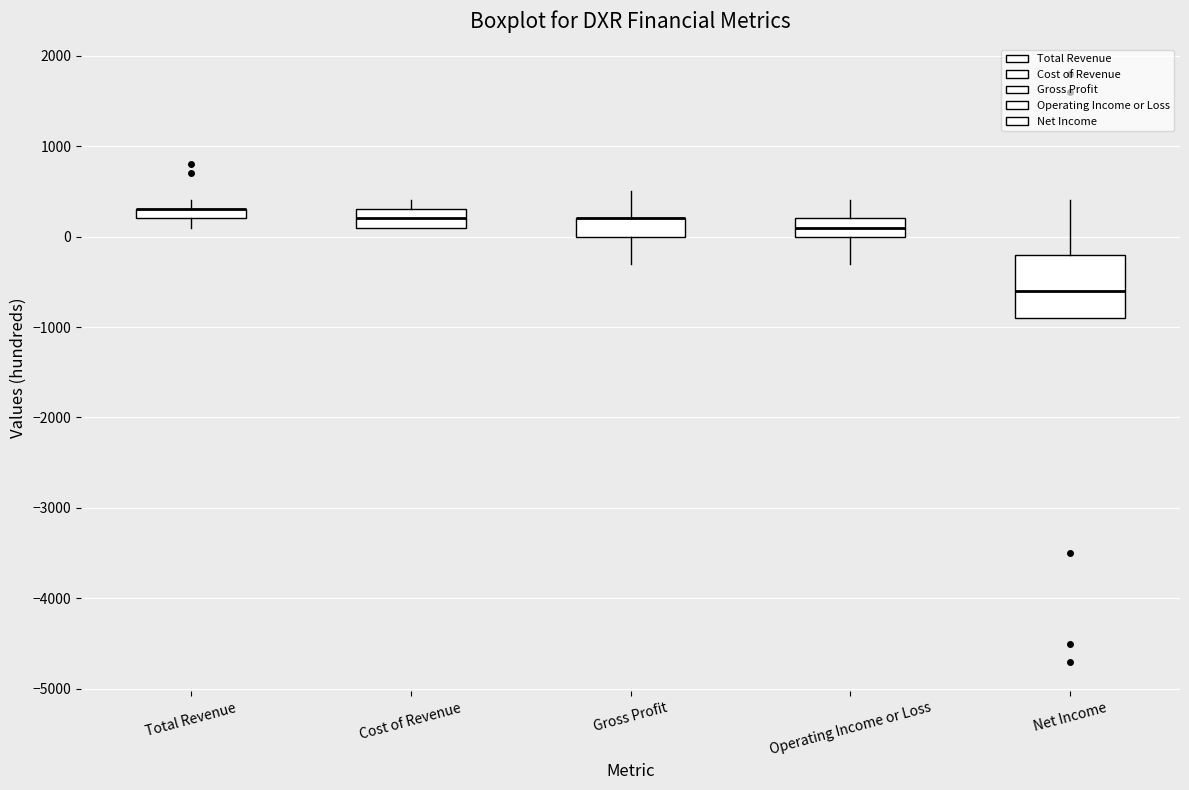

Comparing the boxes themselves (not the whiskers), which one is the tallest?

Net Income